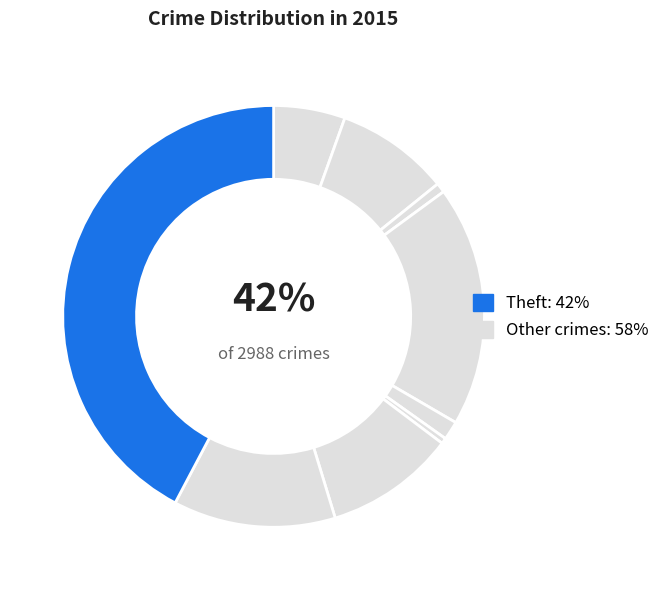

Is it true that Aggravated Battery is 2% of the pie?

False